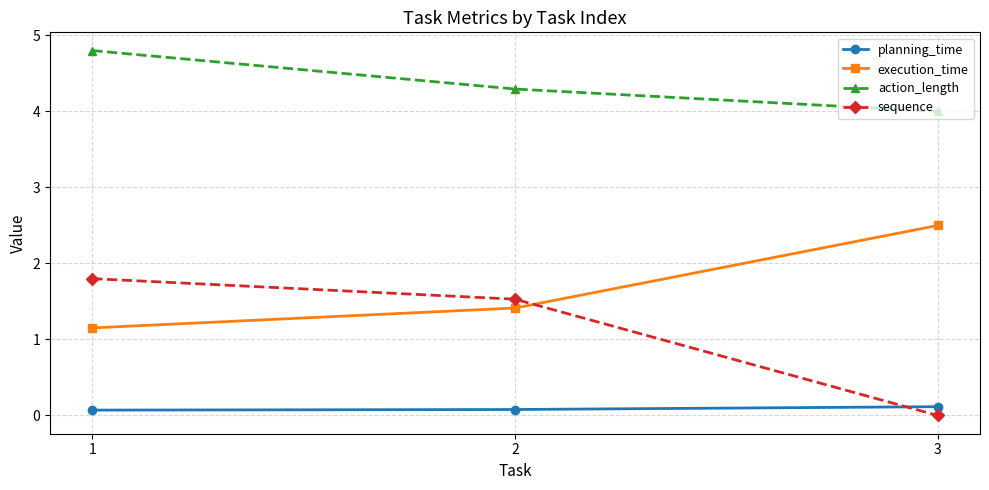

How many distinct data groups are displayed?

4